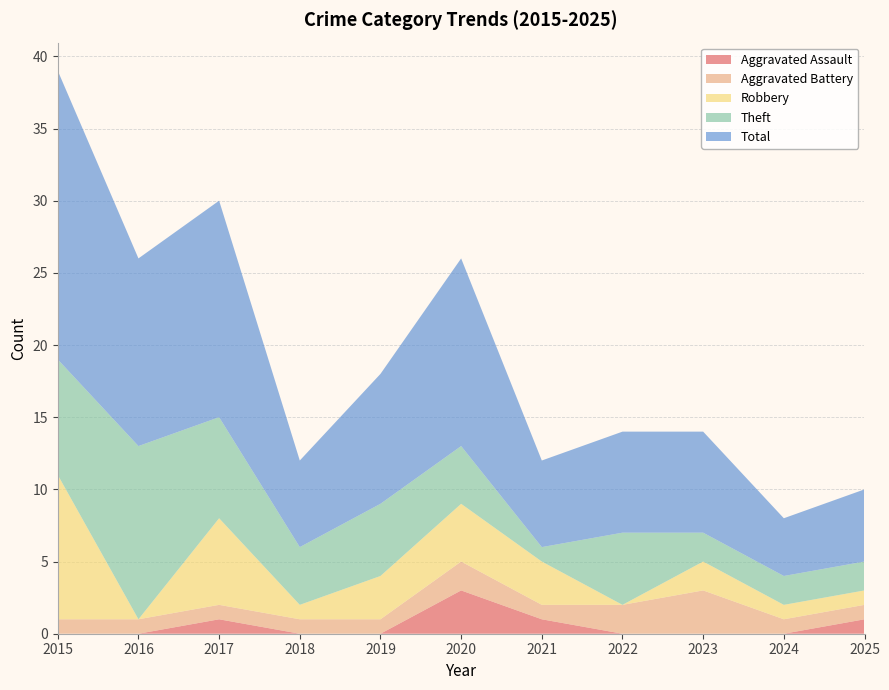

Reading left to right, extract all data points from this chart.

Aggravated Assault: 0	0	1	0	0	3	1	0	0	0	1
Aggravated Battery: 1	1	1	1	1	2	1	2	3	1	1
Robbery: 10	0	6	1	3	4	3	0	2	1	1
Theft: 8	12	7	4	5	4	1	5	2	2	2
Total: 20	13	15	6	9	13	6	7	7	4	5